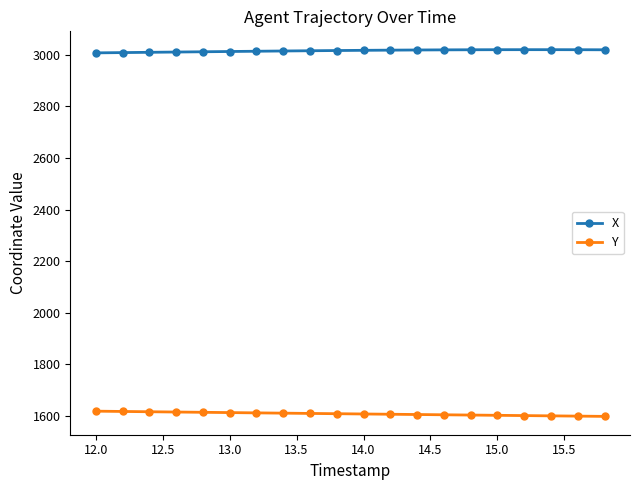

True or false: X and Y cross at least once.

False